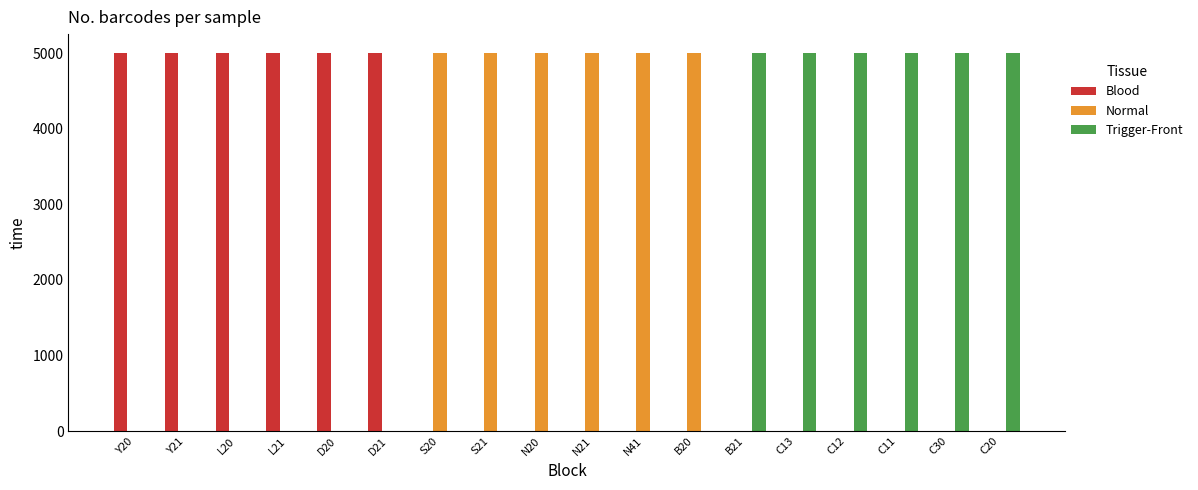

How many series are shown in this chart?

3